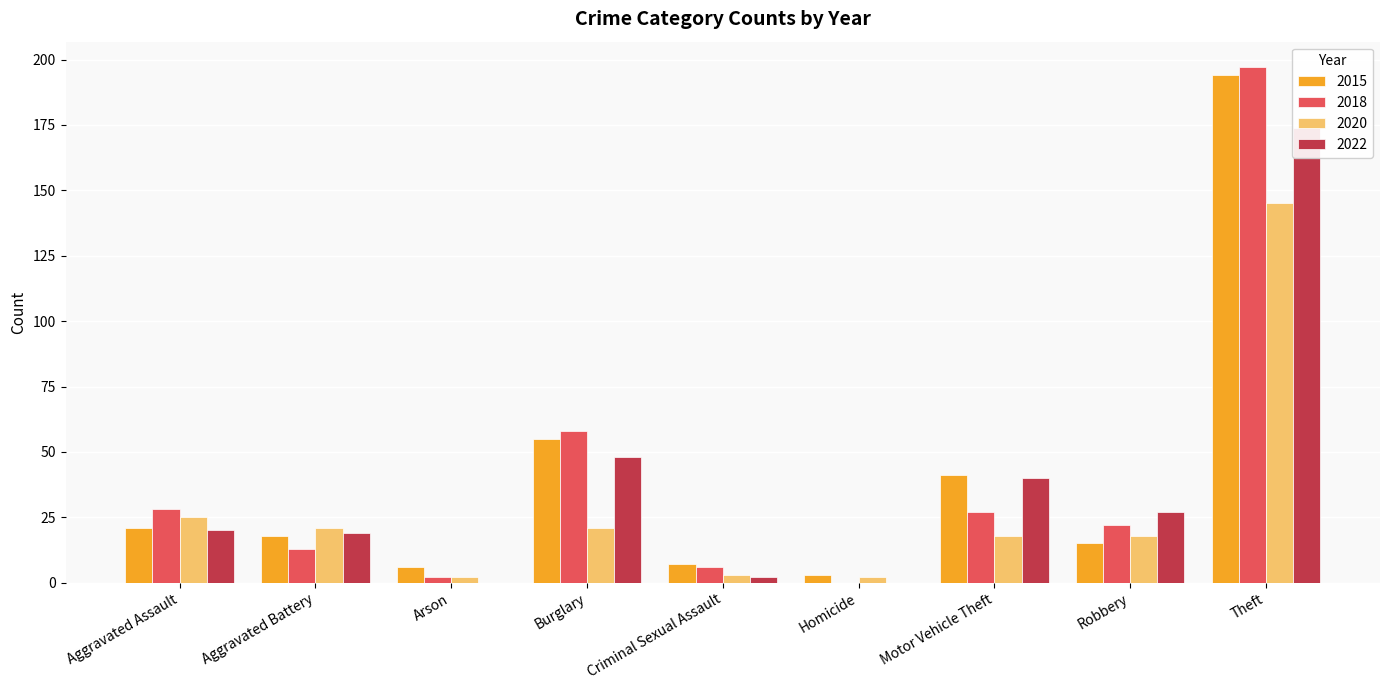

Which series has the largest total across all categories?

2015